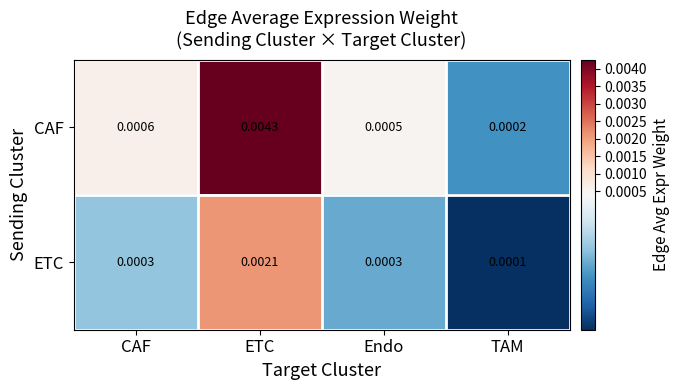

List the series in order of their peak value, lowest first.

ETC, CAF